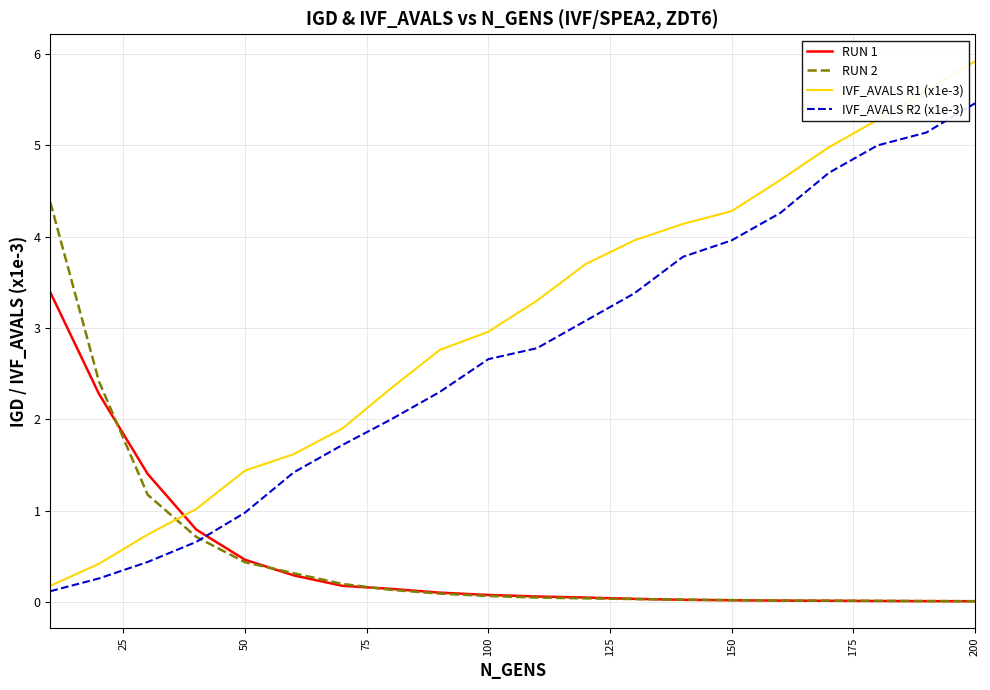

True or false: IVF_AVALS R1 (x1e-3) and RUN 2 cross at least once.

True